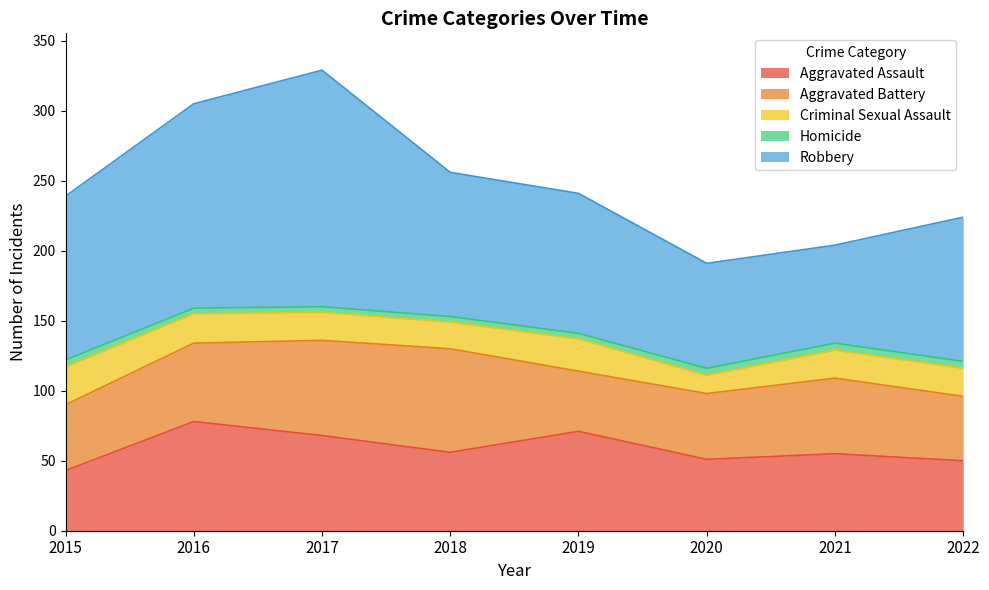

Is it true that Robbery equals 103 at 2018?

True